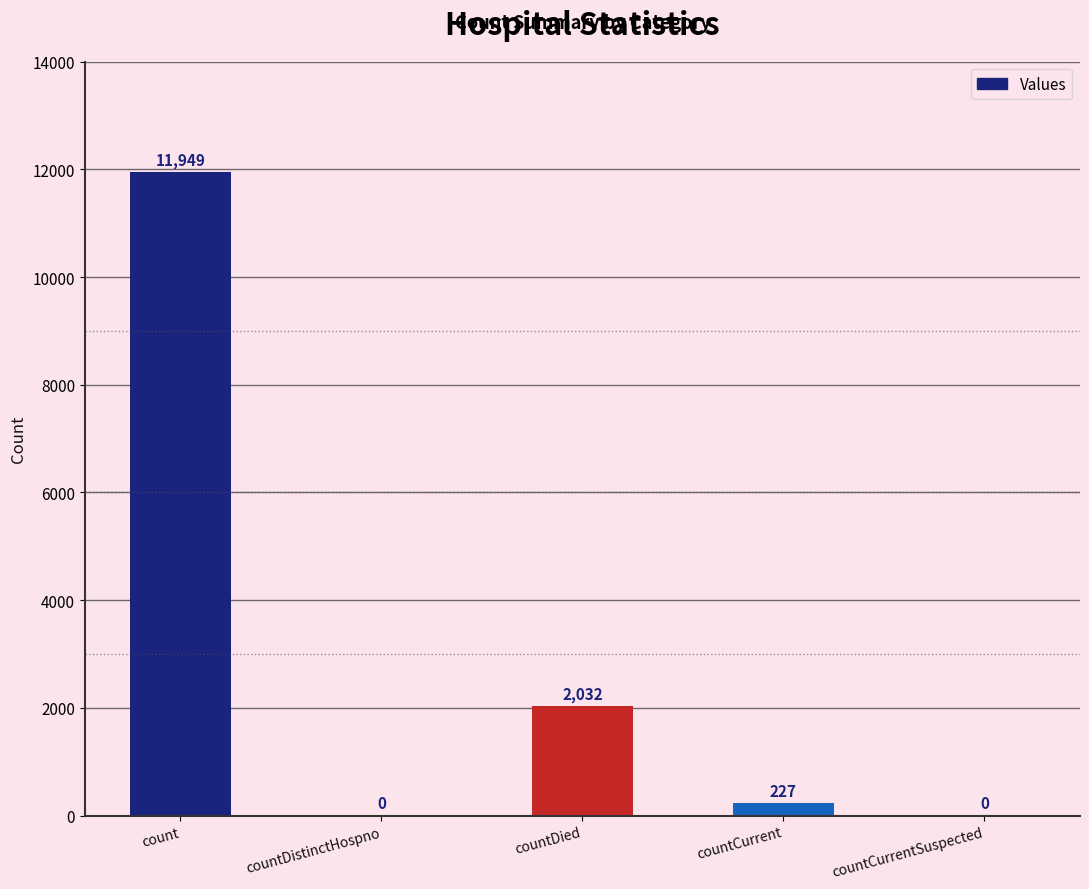

What is the change in value from count to countCurrentSuspected?

-11949